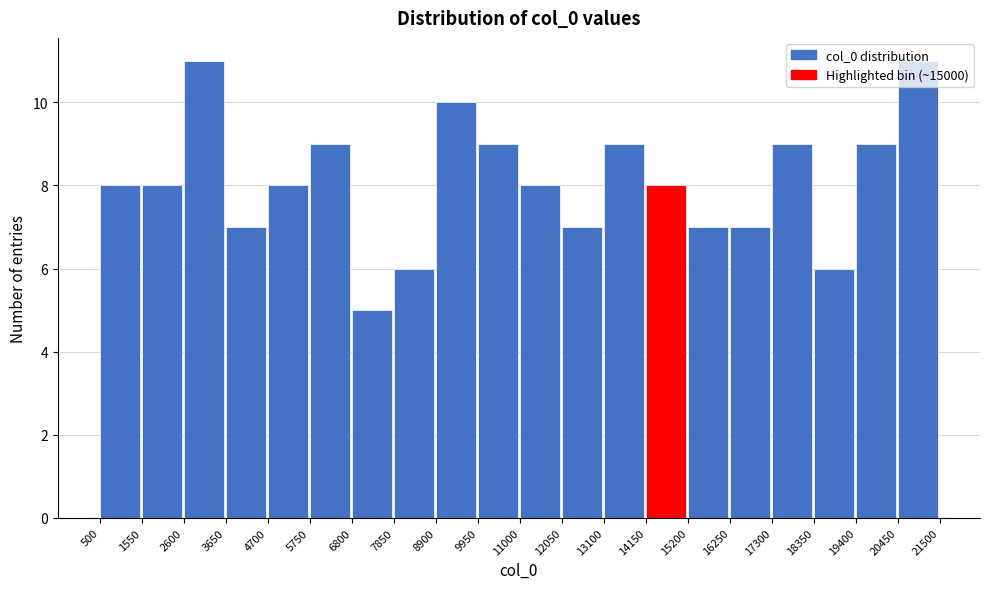

Reading left to right, transcribe this chart: for each bar, give the range it covers on the x-axis and its height. The values are not printed on the chart, so give them approximately, as read against the axis.

500 to 1550: 8
1550 to 2600: 8
2600 to 3650: 11
3650 to 4700: 7
4700 to 5750: 8
5750 to 6800: 9
6800 to 7850: 5
7850 to 8900: 6
8900 to 9950: 10
9950 to 11000: 9
11000 to 12050: 8
12050 to 13100: 7
13100 to 14150: 9
14150 to 15200: 8
15200 to 16250: 7
16250 to 17300: 7
17300 to 18350: 9
18350 to 19400: 6
19400 to 20450: 9
20450 to 21500: 11